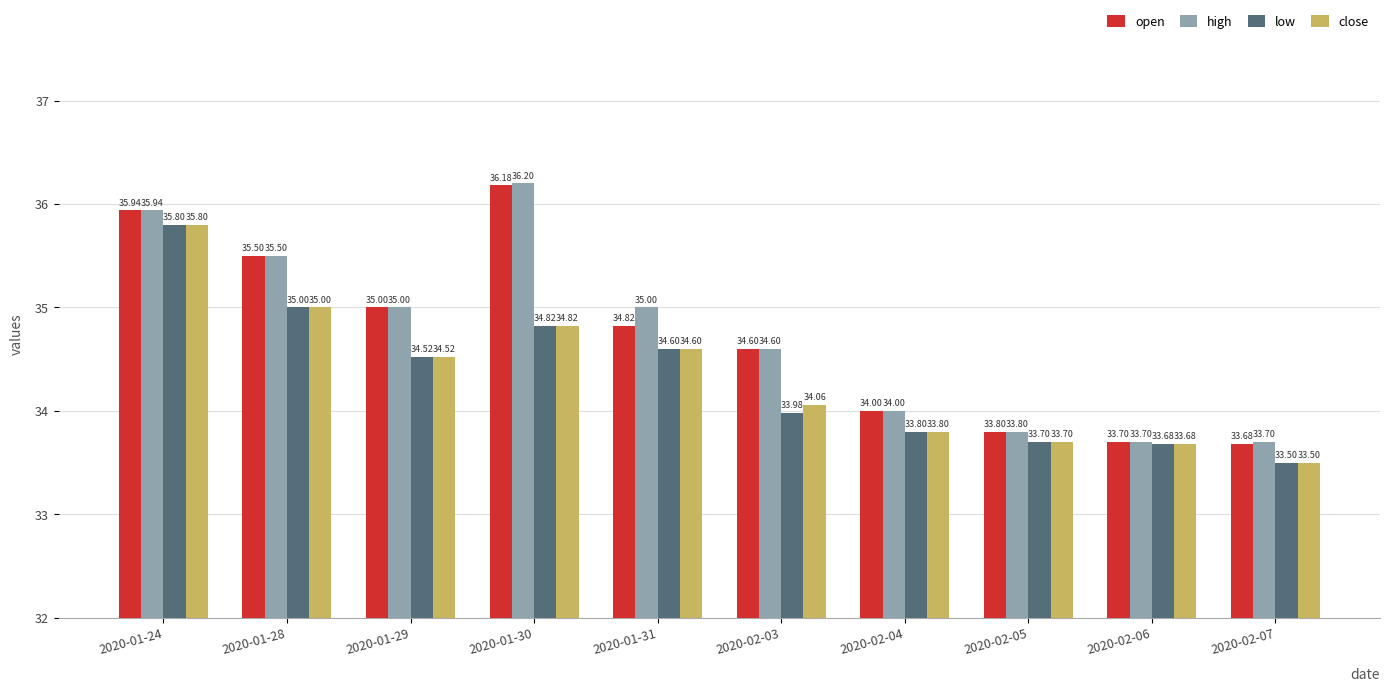

How many groups of bars are there?

10